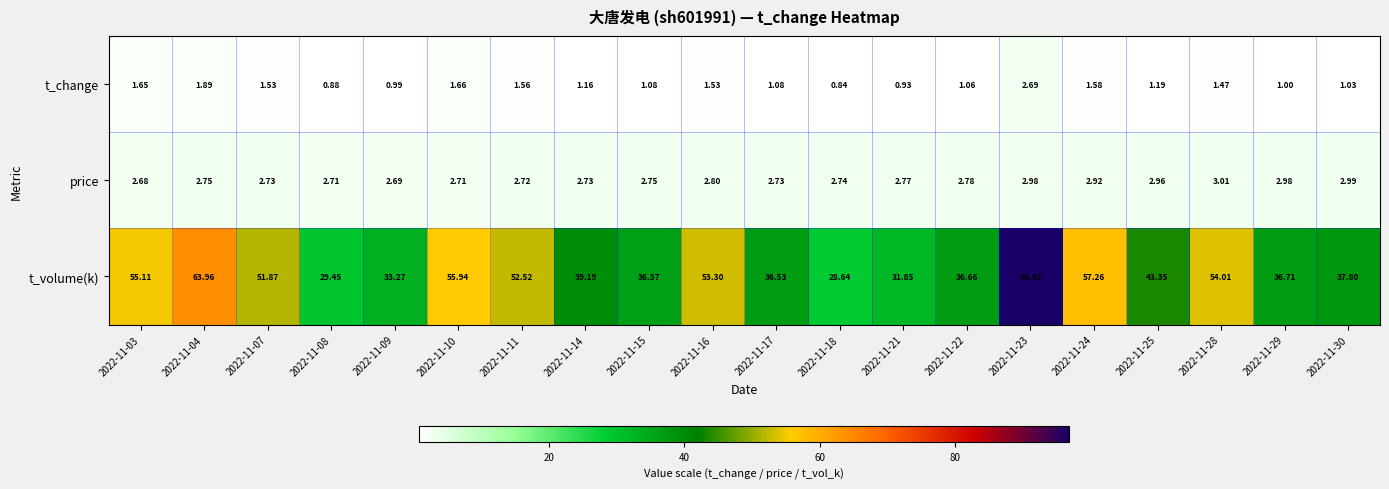

Between 2022-11-03 and 2022-11-18, which series saw the biggest shift?

t_volume(k)